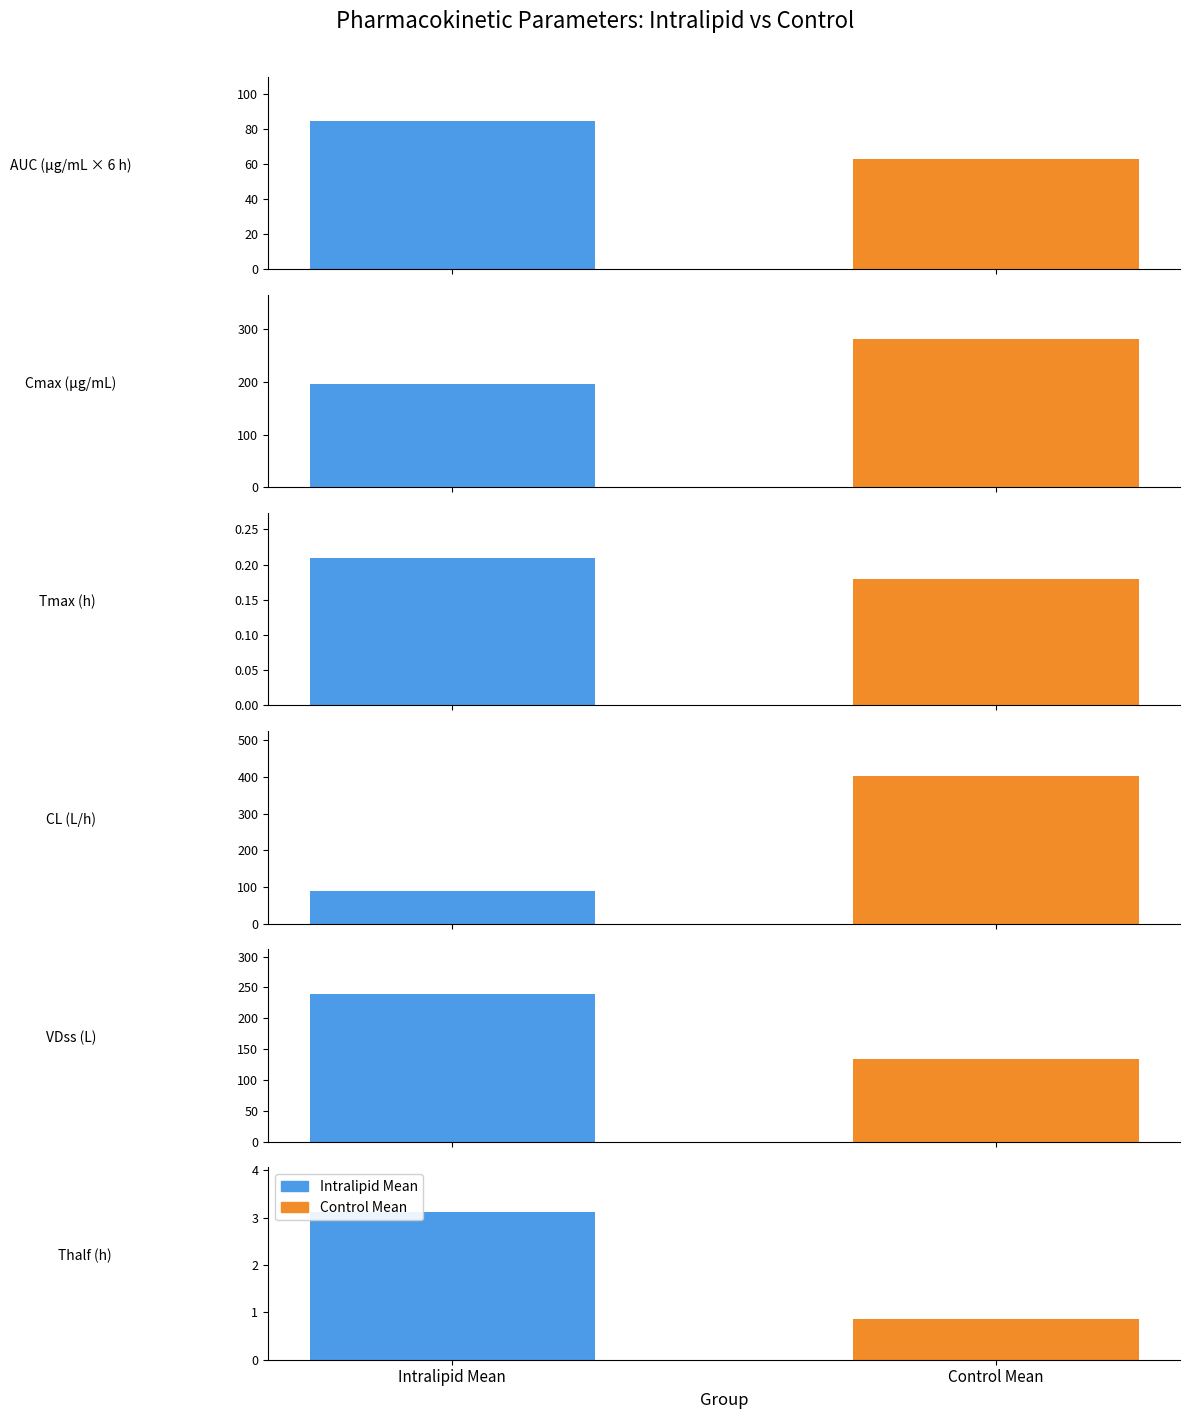

How many bars are there in each group?

2